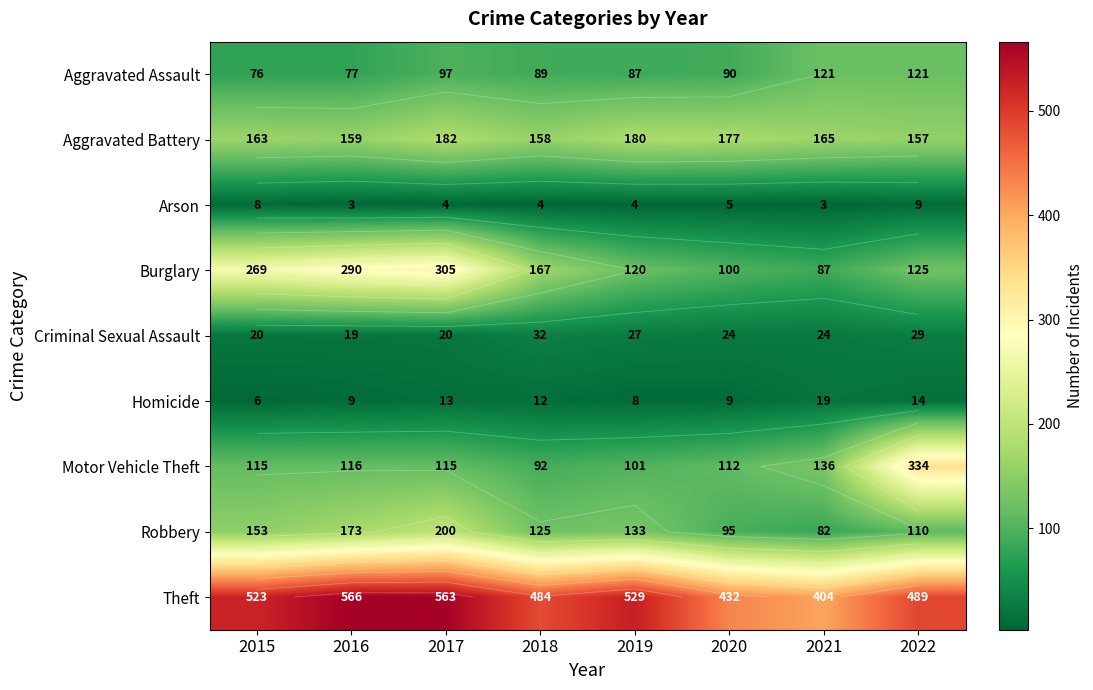

Rank the series by their maximum value, from highest to lowest.

Theft, Motor Vehicle Theft, Burglary, Robbery, Aggravated Battery, Aggravated Assault, Criminal Sexual Assault, Homicide, Arson